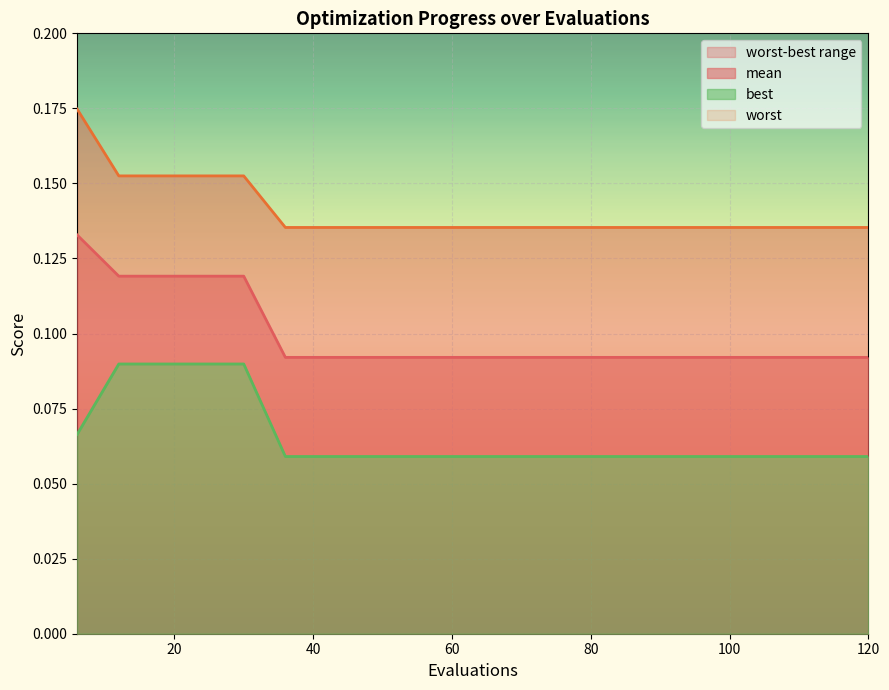

Where is mean nearest to the value 0?

36